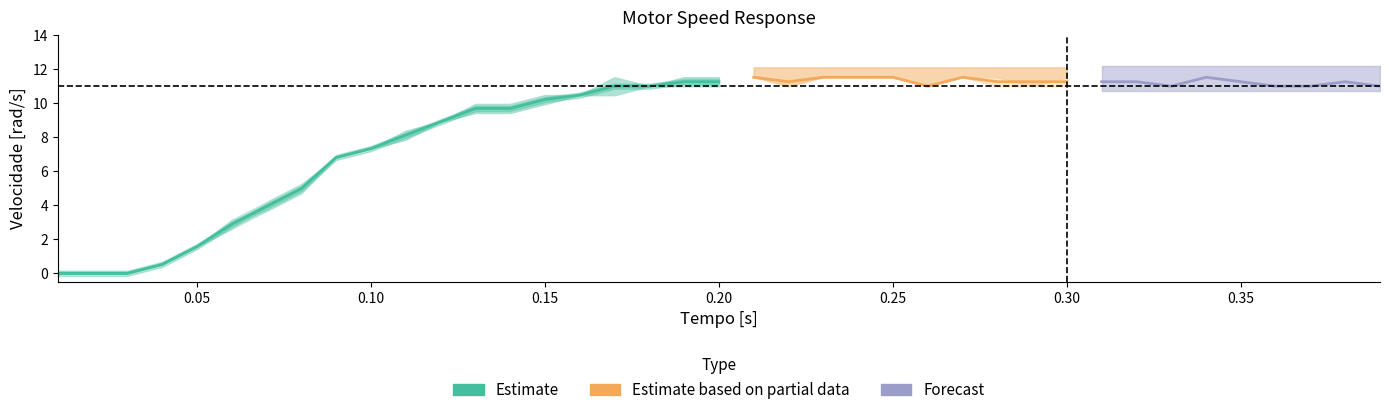

True or false: Velocidade Motor 1 has more than 2 points higher than both neighbors.

True